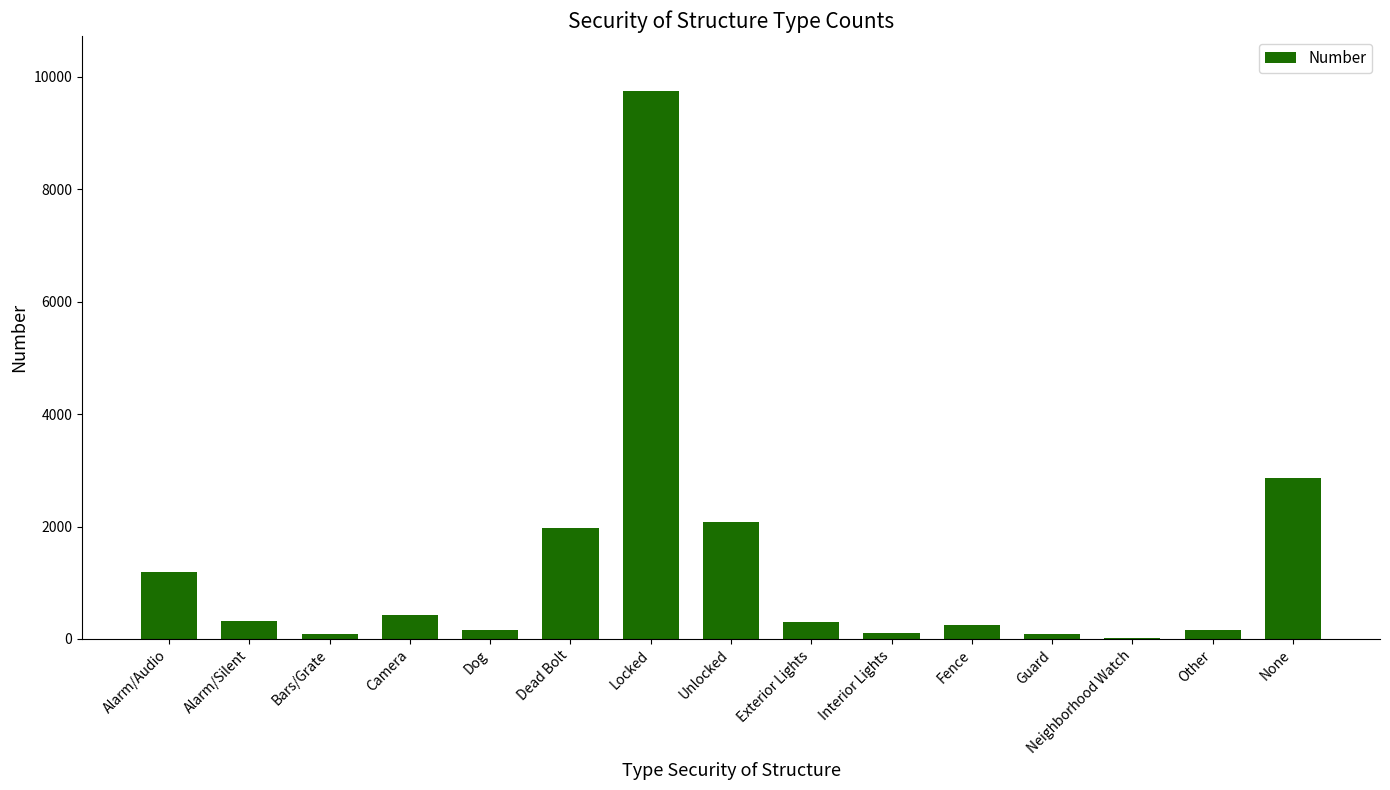

What value does the data have at Fence?

252